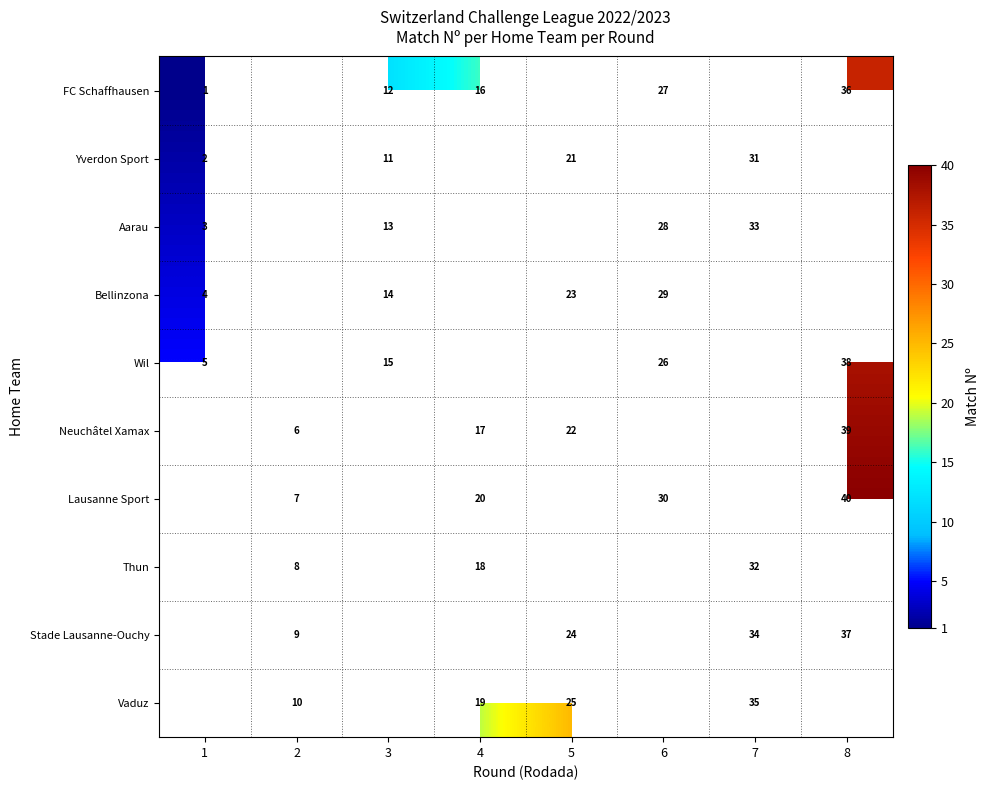

True or false: Lausanne Sport has a value of 10.1 at 6.

False